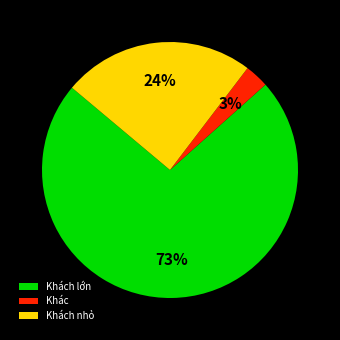

To the nearest percent, what is the average slice percentage?

33%